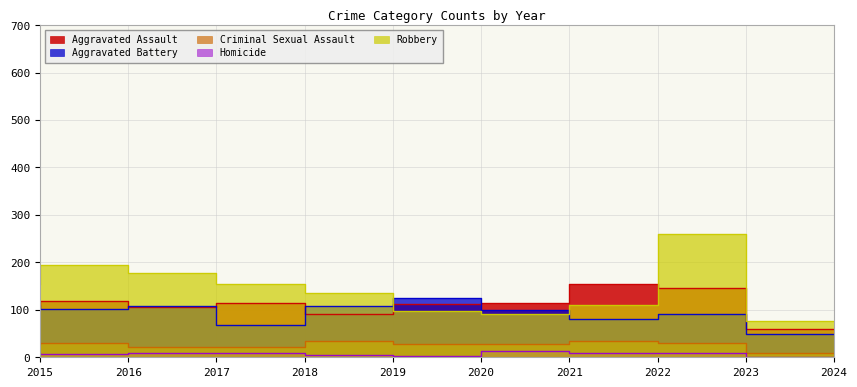

Where is Criminal Sexual Assault nearest to the value 21?

2017